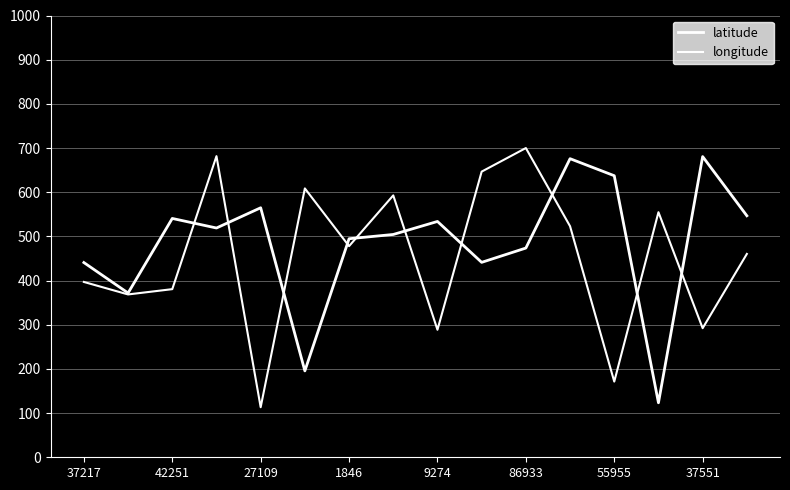

Does the chart display data point markers on the line(s)?

No